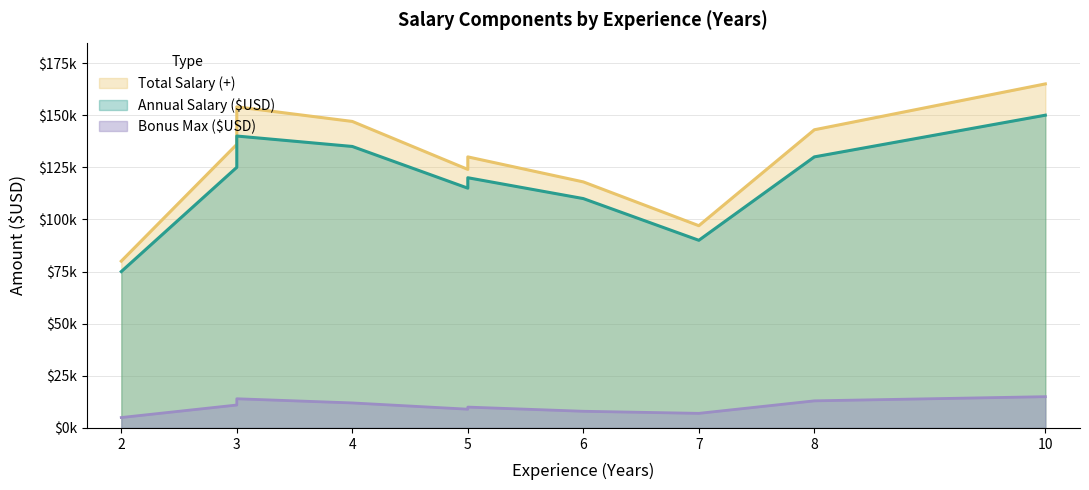

True or false: Total Salary (+) and Annual Salary ($USD) cross at least once.

False